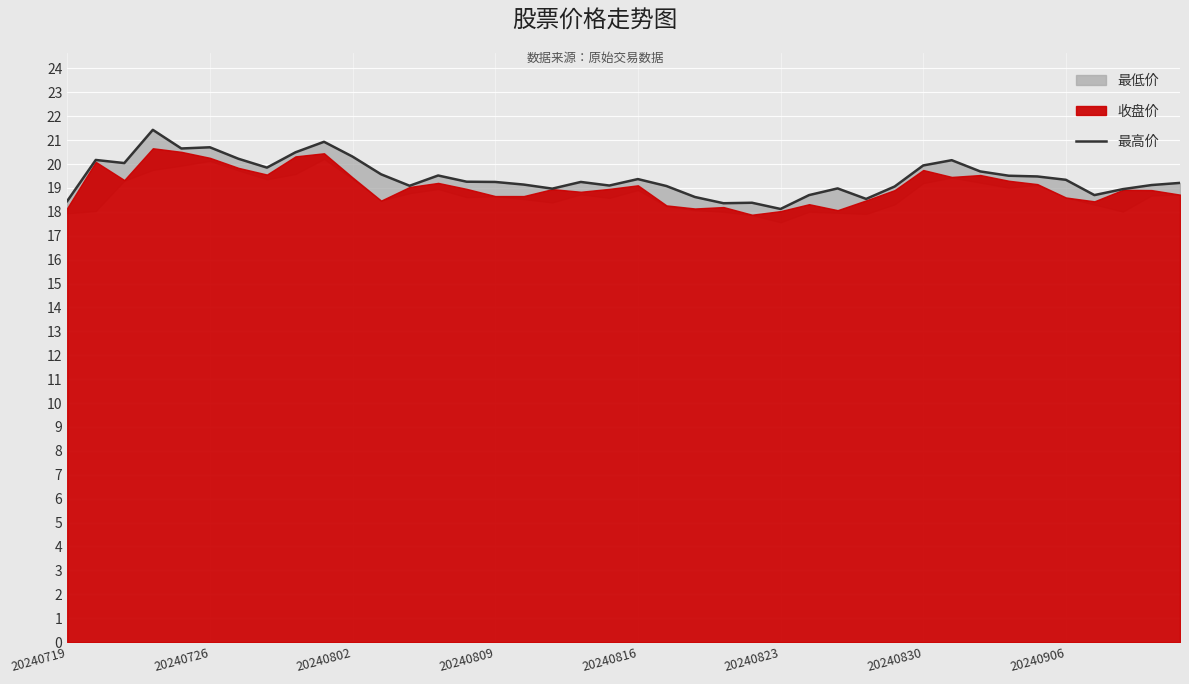

What is the maximum value shown in the chart?

21.4